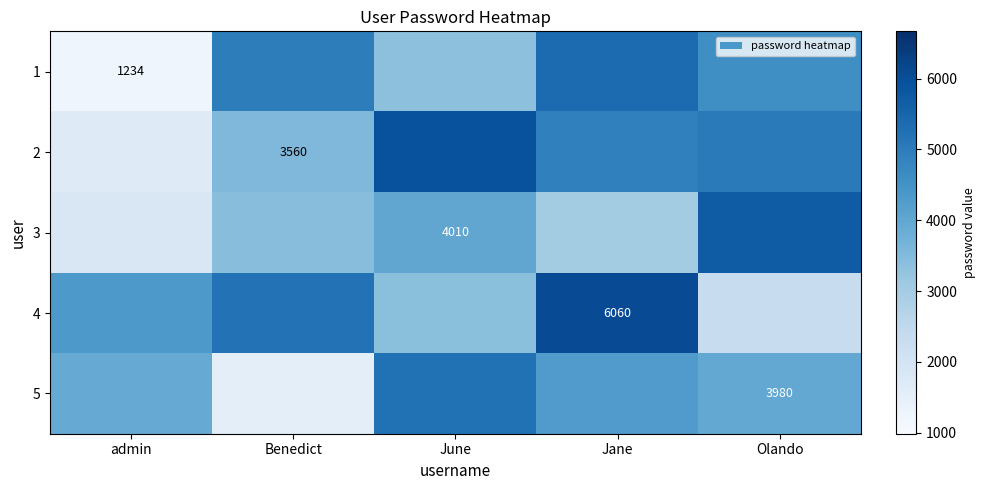

What is the sum of all 1 values?

19532.2